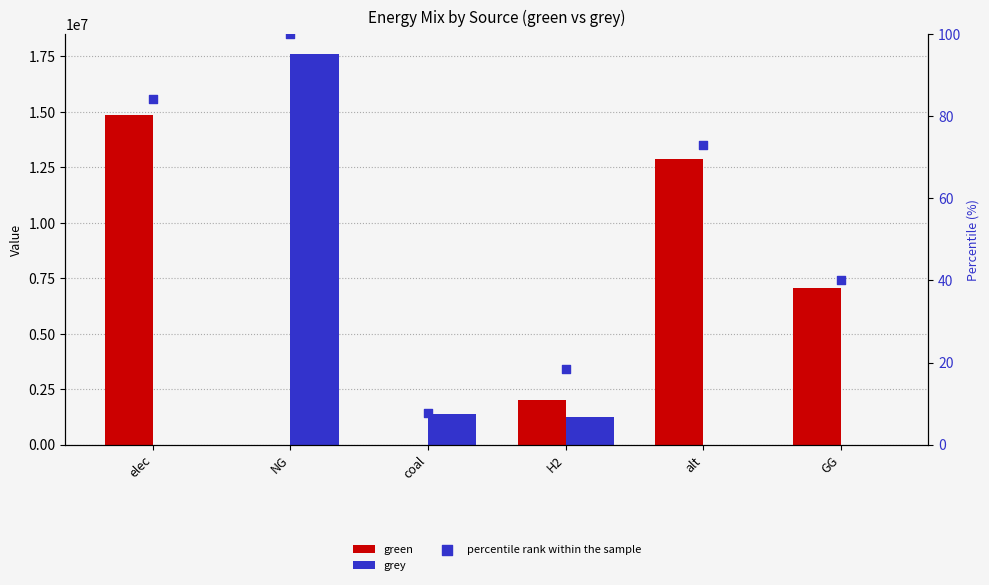

What is the total value across all series at alt?

12867511.2